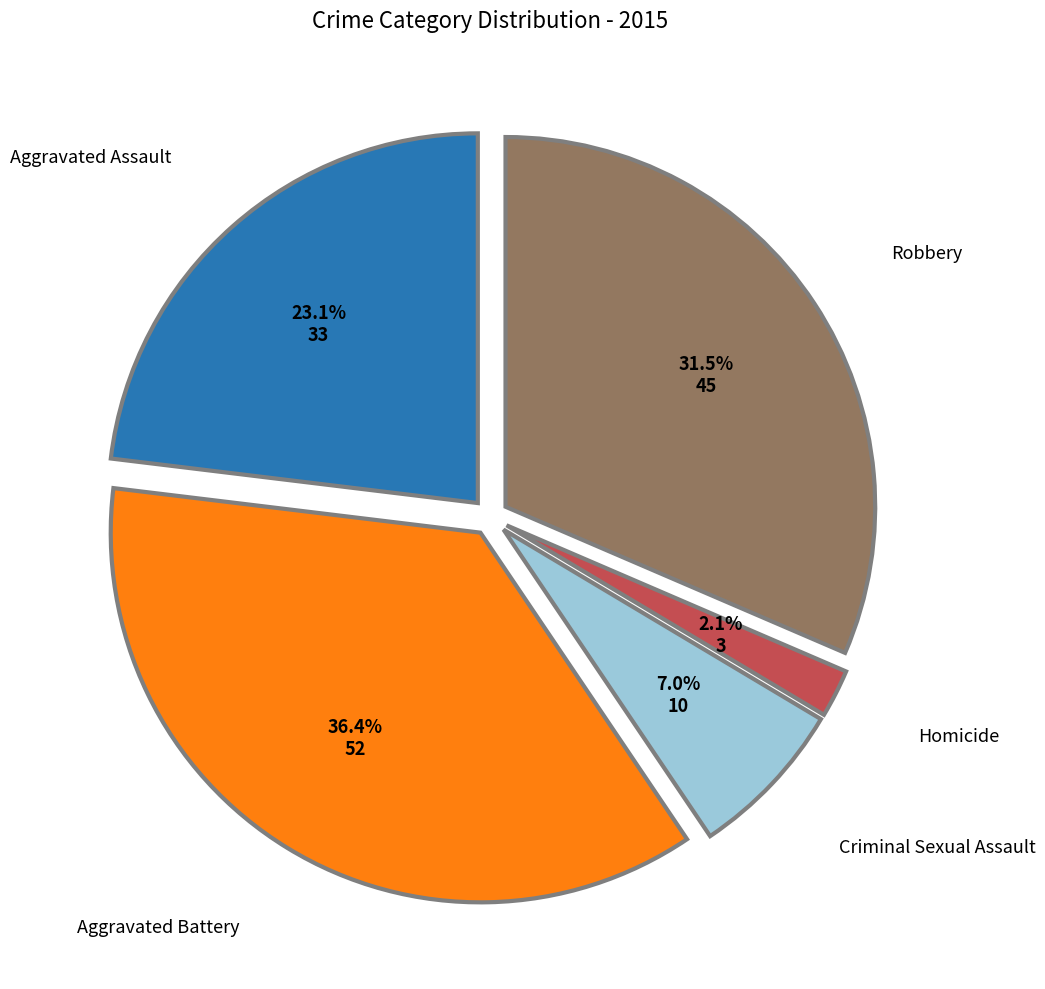

The Aggravated Battery slice represents 28% of the pie. True or false?

False